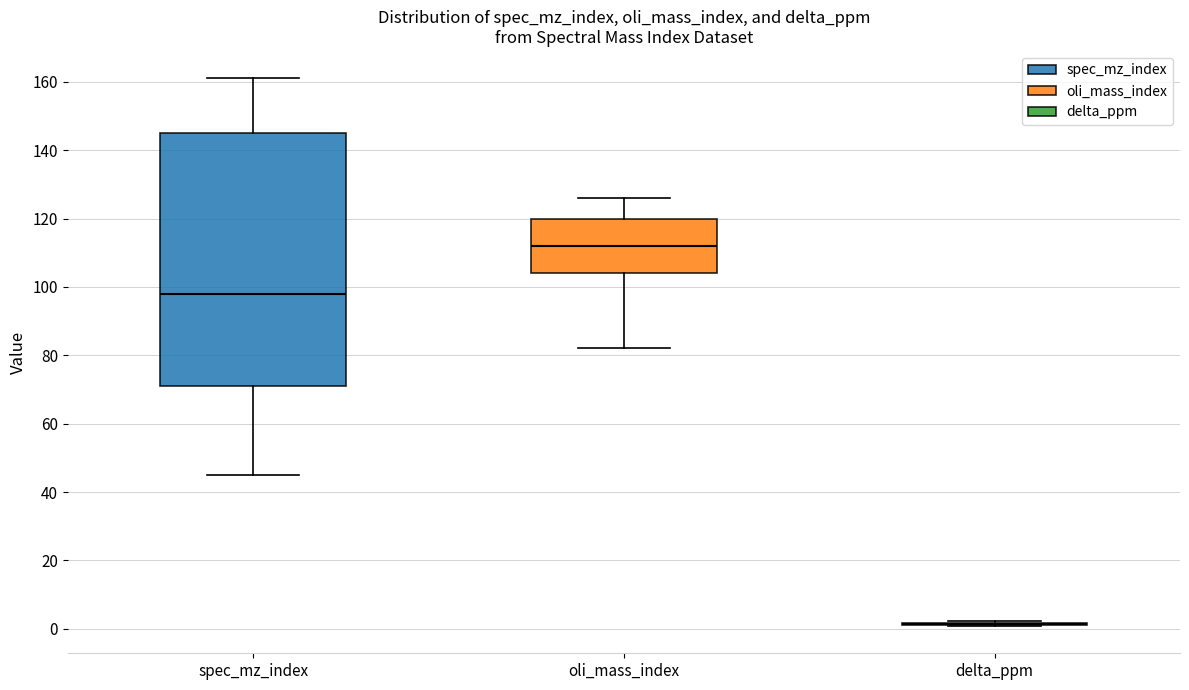

Which box is the tallest, from its lower edge to its upper edge?

spec_mz_index